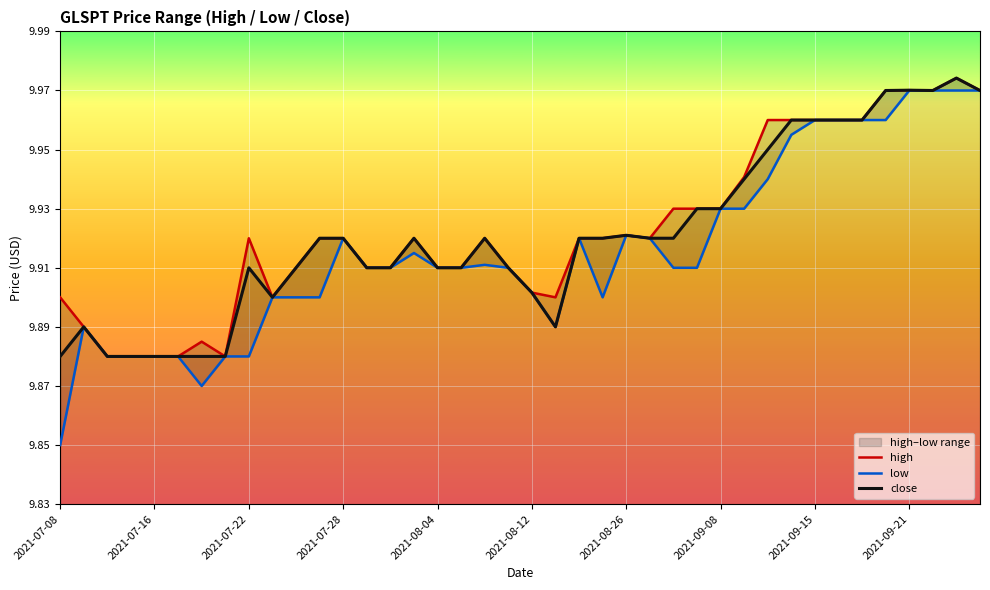

Is this an area chart (filled region under the line)?

No